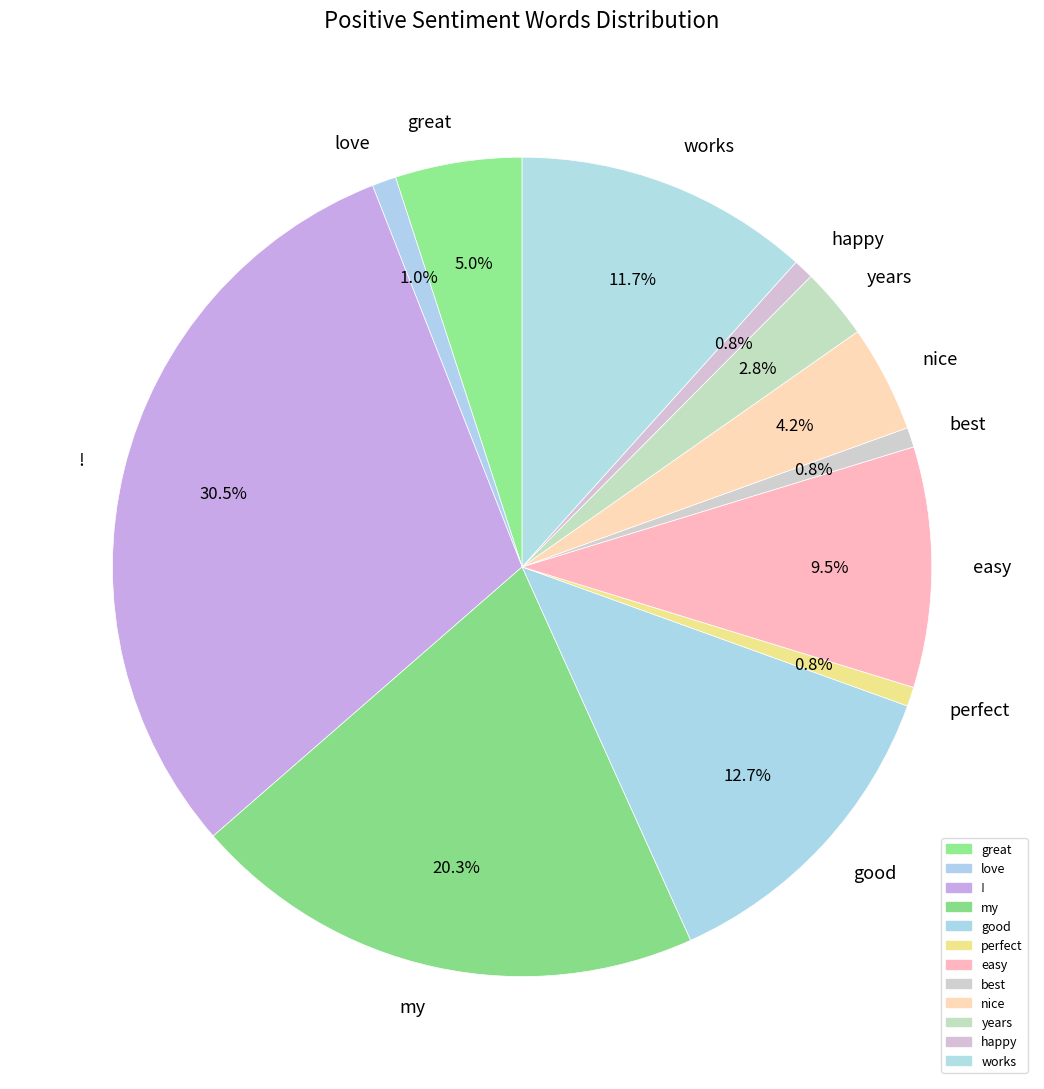

Which slice is the largest?

!